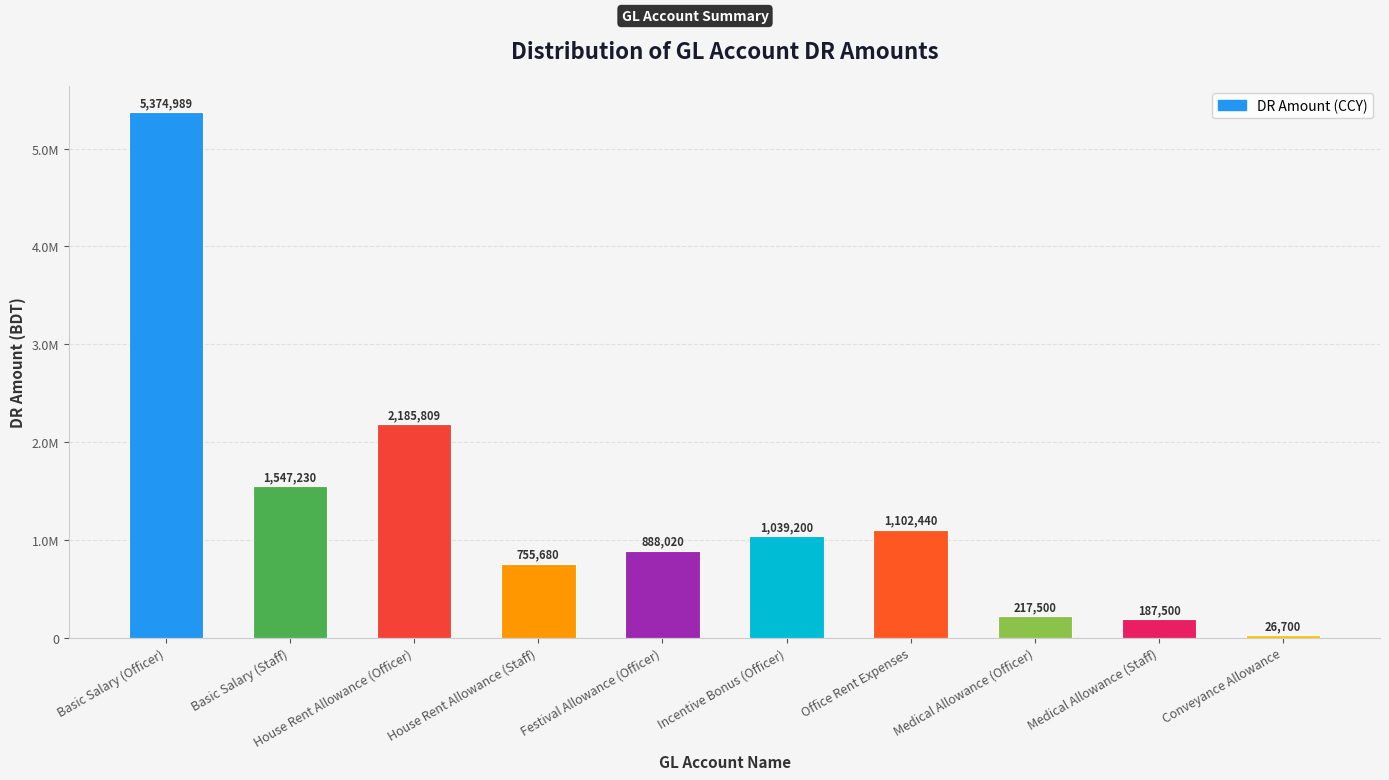

Where is the data nearest to the value 2700844?

House Rent Allowance (Officer)